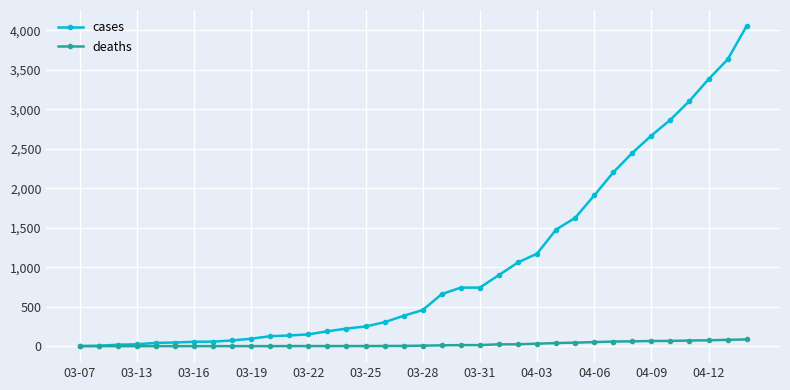

List the series in order of their overall mean, lowest first.

deaths, cases